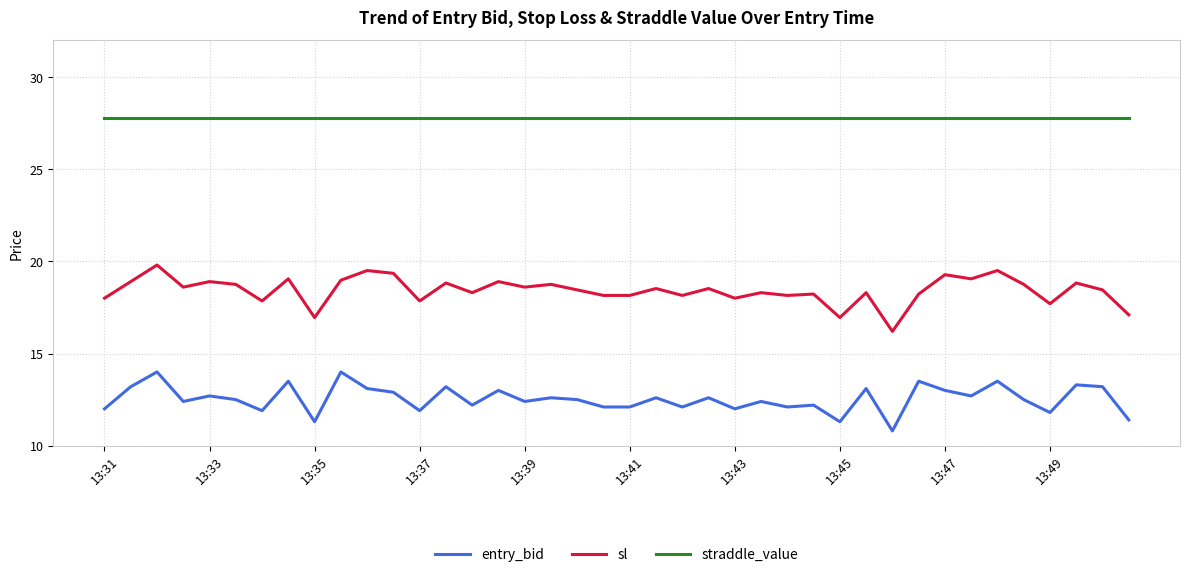

Which series has the largest total across all categories?

straddle_value